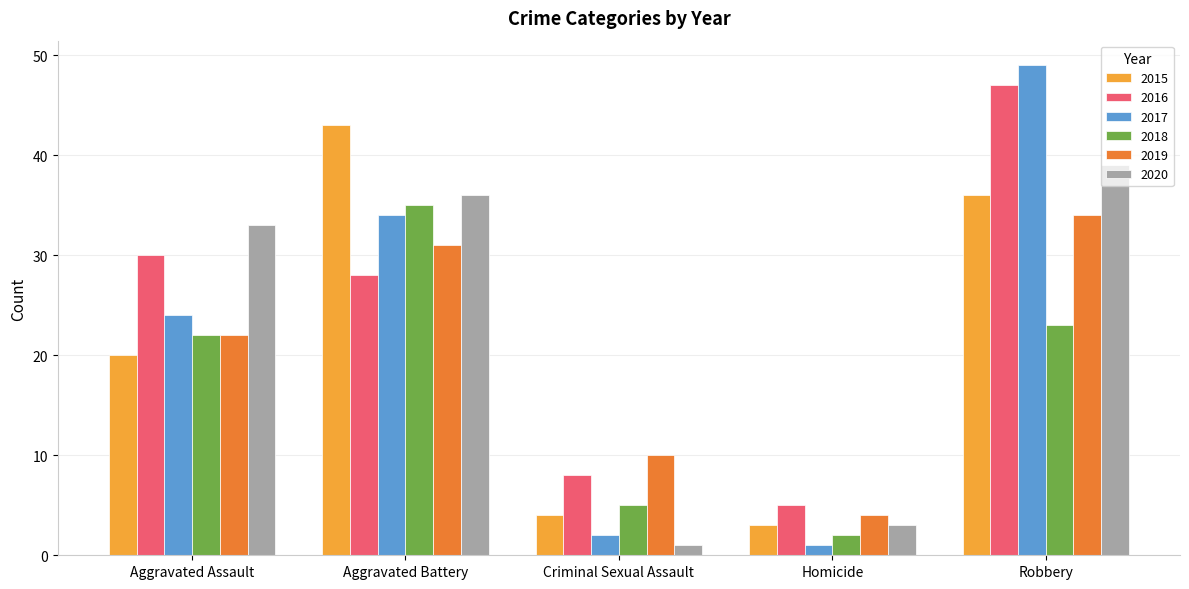

What value does the 2018 series have at Aggravated Battery?

35